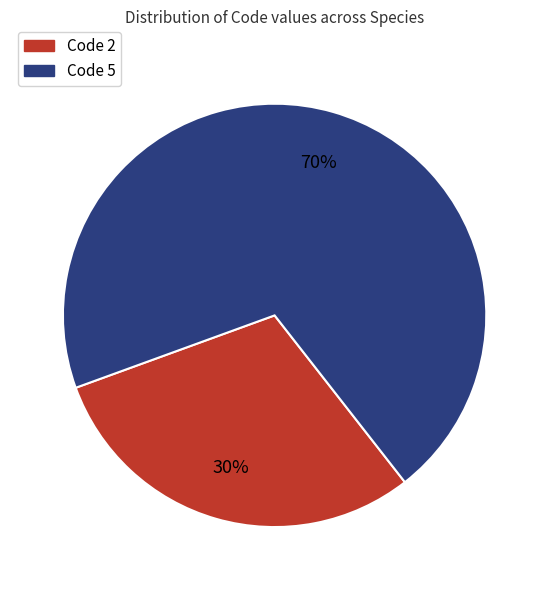

Is there any slice that represents more than half of the pie?

Yes